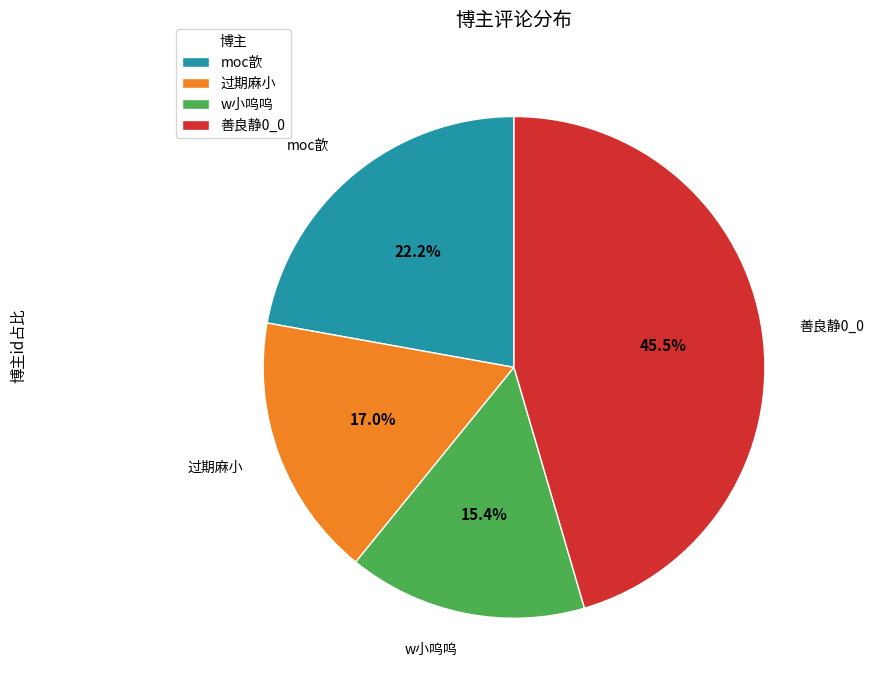

Approximately how many times larger is the value at moc歆 compared to w小呜呜?

1.4